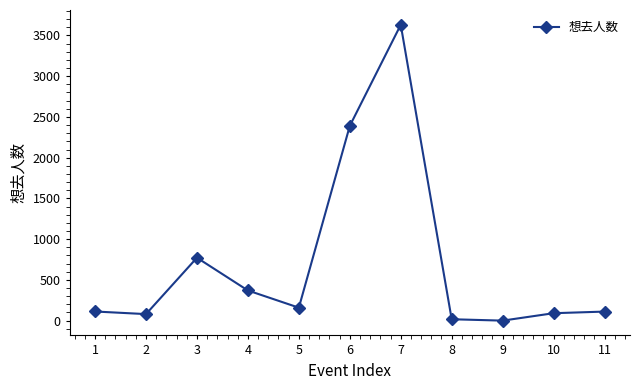

How many data points are less than 112?

5